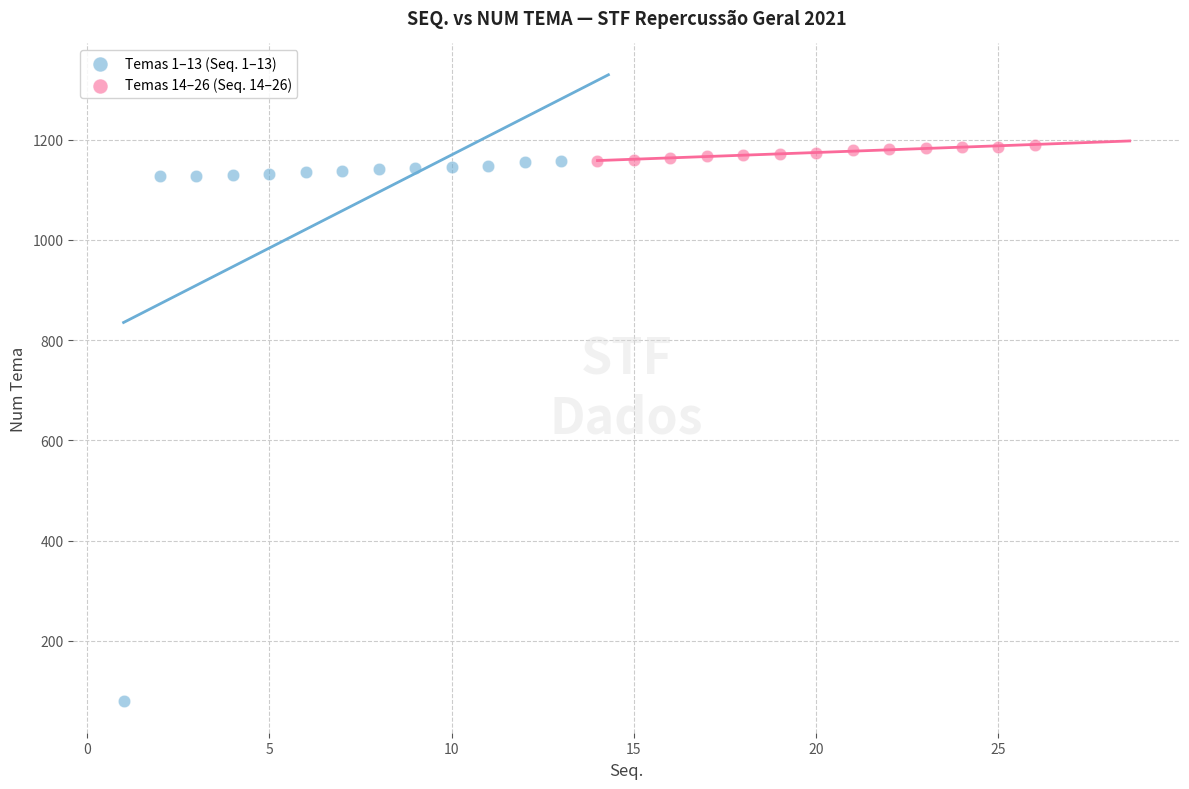

Which series reaches the minimum Y coordinate?

Temas 1–13 (Seq. 1–13)